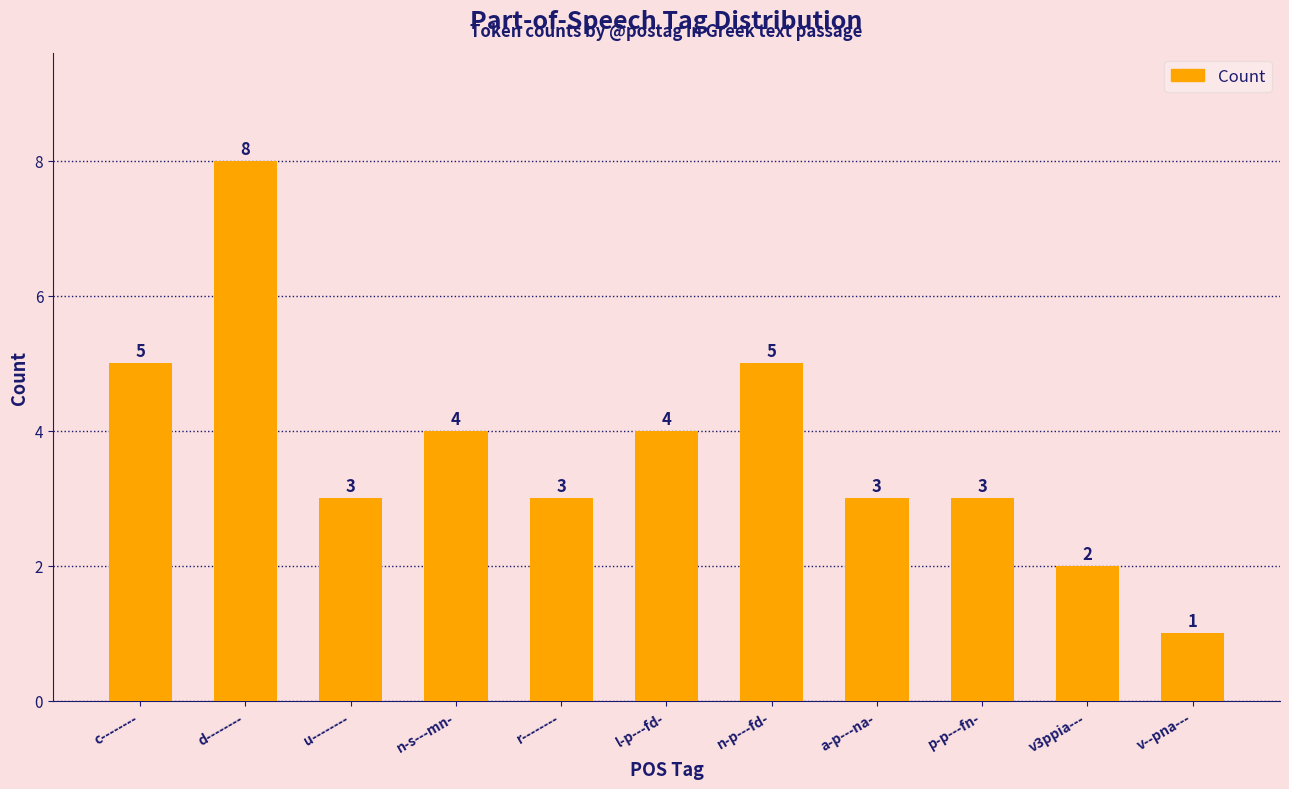

Between a-p---na- and n-p---fd-, which is larger?

n-p---fd-